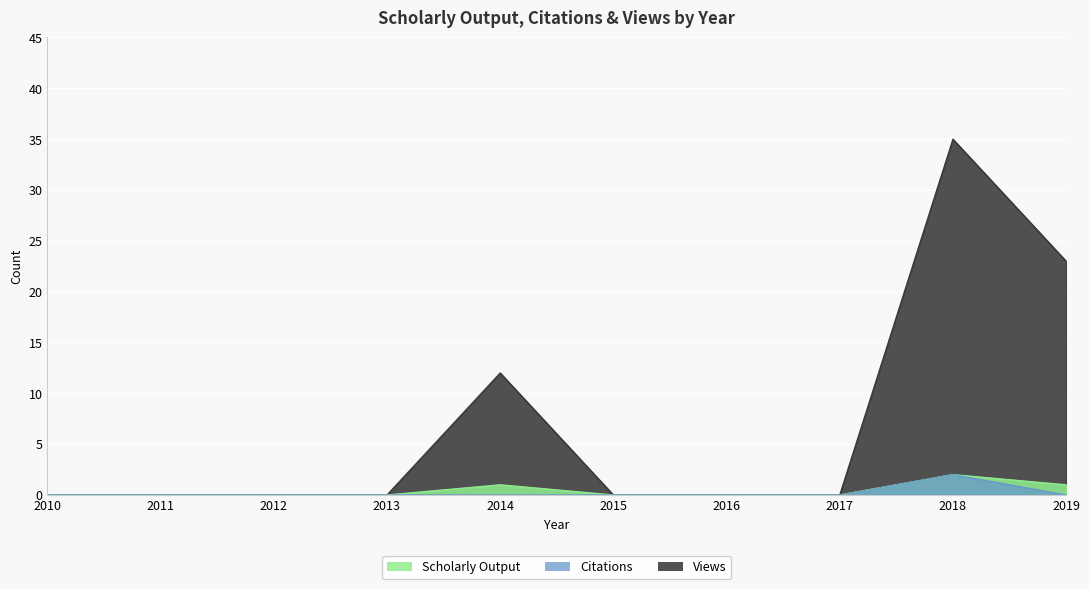

Reading right to left, what are all the values shown in this chart?

Scholarly Output: 2019=1	2018=2	2017=0	2016=0	2015=0	2014=1	2013=0	2012=0	2011=0	2010=0
Citations: 2019=0	2018=2	2017=0	2016=0	2015=0	2014=0	2013=0	2012=0	2011=0	2010=0
Views: 2019=23	2018=35	2017=0	2016=0	2015=0	2014=12	2013=0	2012=0	2011=0	2010=0